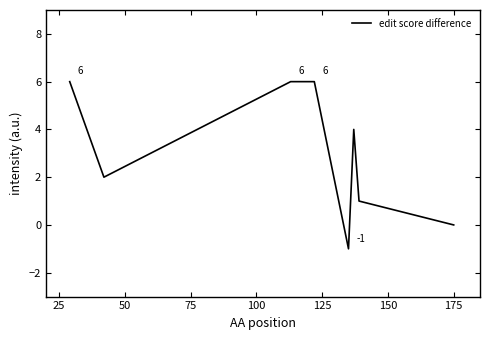

How many categories are shown in the chart?

8